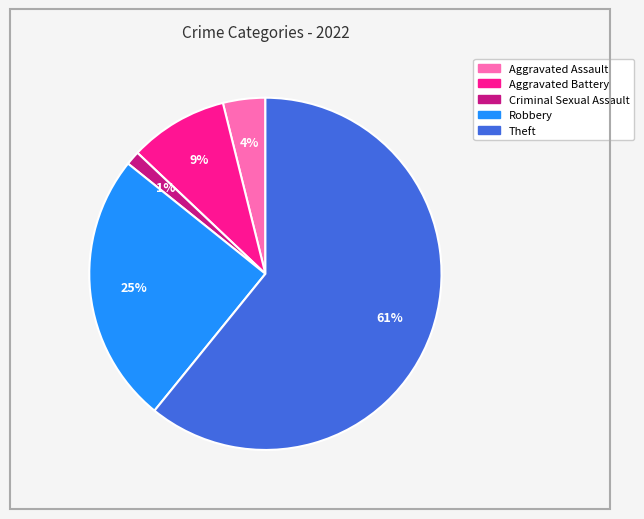

To the nearest percent, what is the difference between the Theft and Aggravated Battery slice percentages?

52%